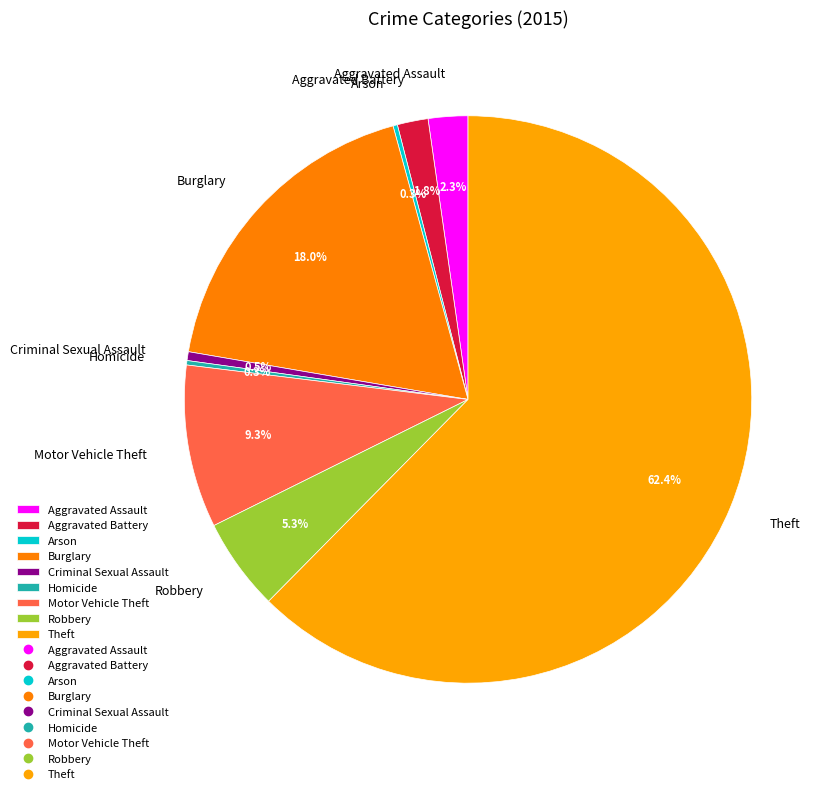

What percentage is NOT represented by Aggravated Assault?

97.7%